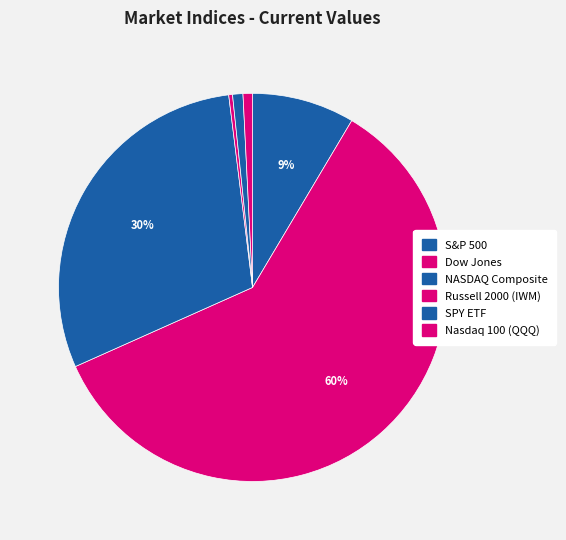

Count the number of slices in the pie.

6